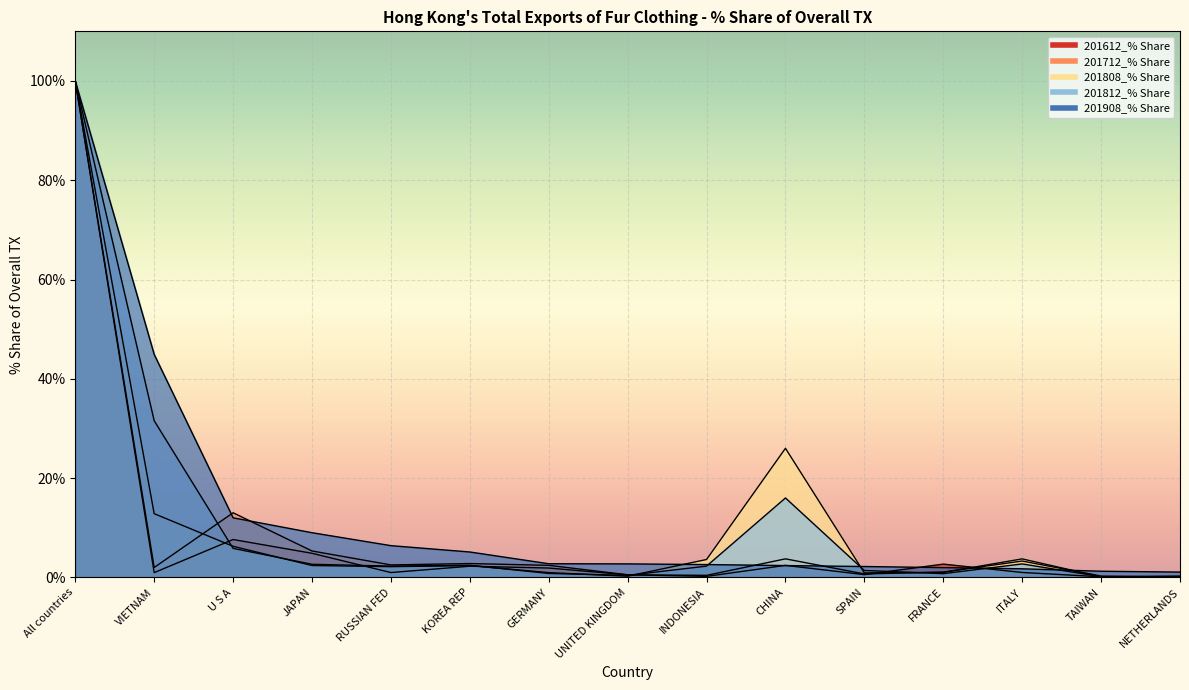

The 201612_% Share series shows 0.9 at GERMANY. True or false?

False